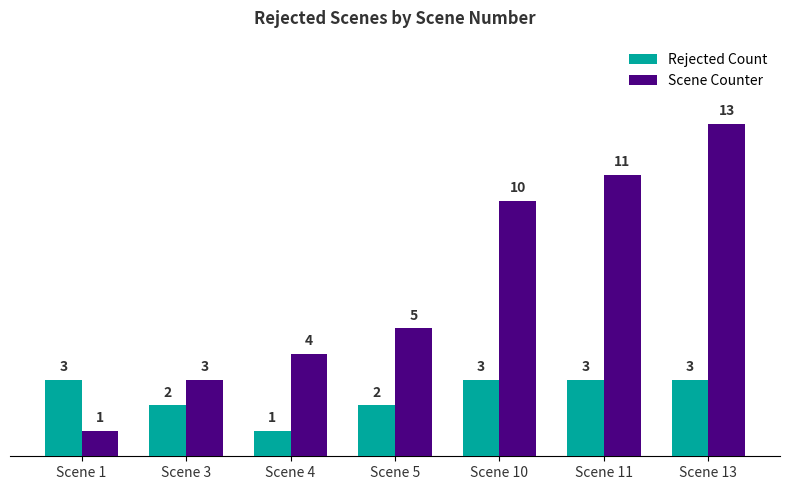

Where is Scene Counter nearest to the value 7?

Scene 5